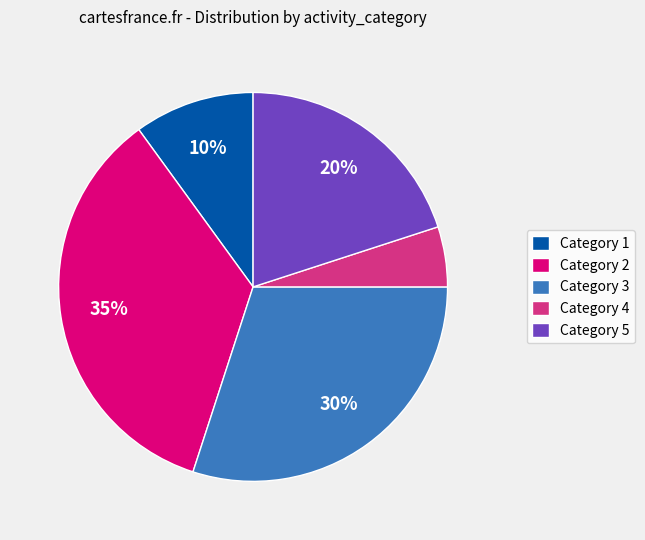

Rank the categories by value from lowest to highest.

Category 4, Category 1, Category 5, Category 3, Category 2